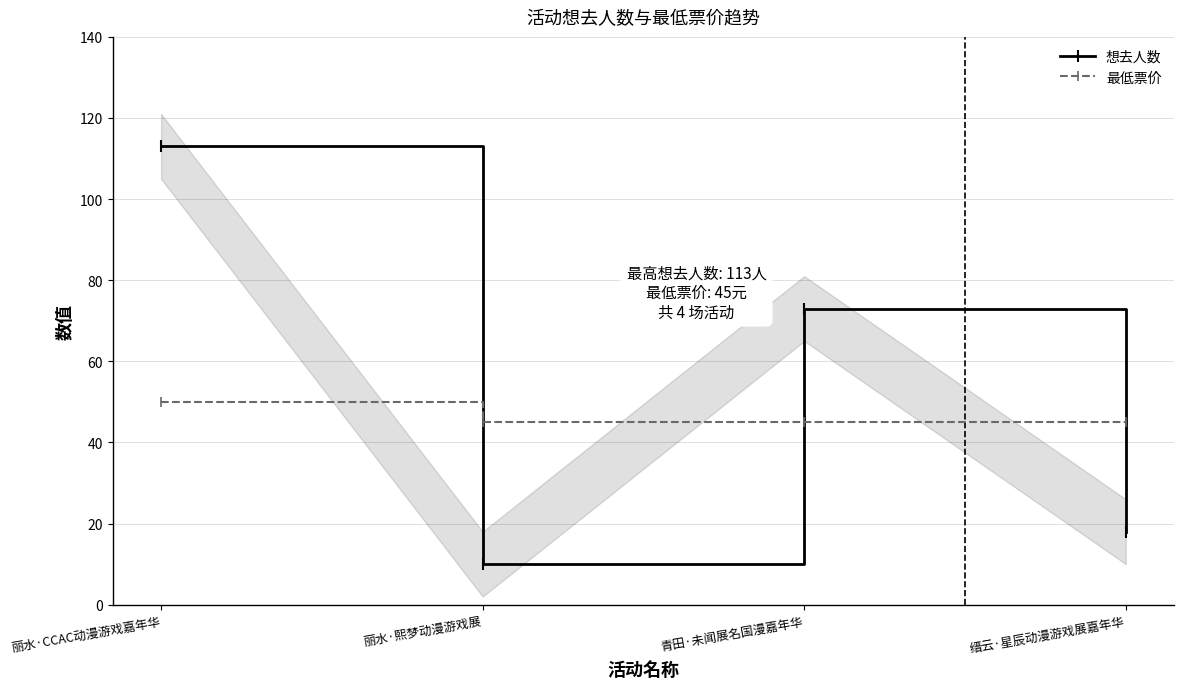

How many lines are shown in the chart?

2